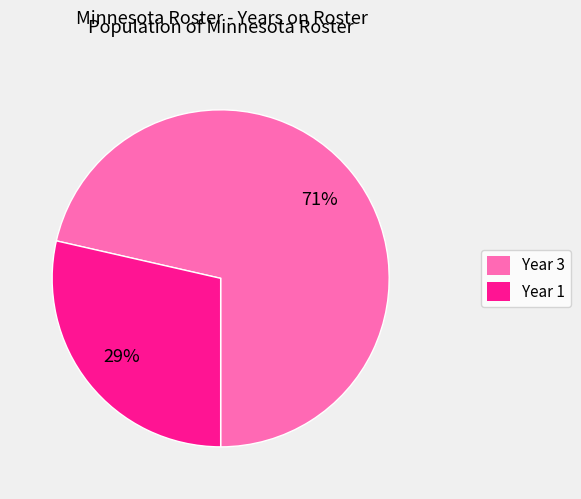

To the nearest percent, what portion does Year 3 represent?

71%